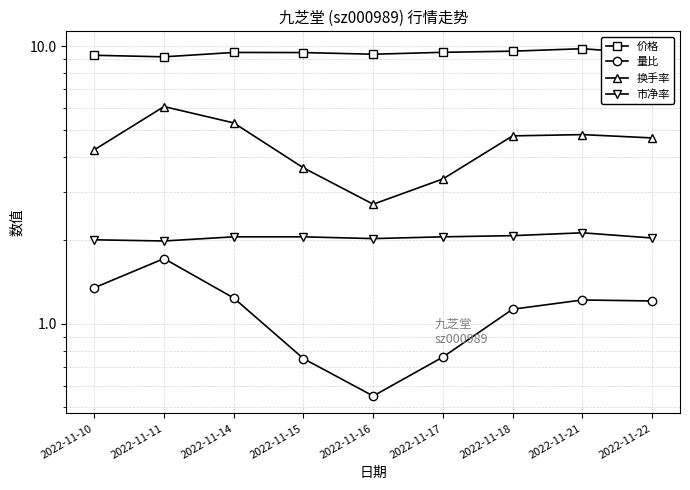

True or false: 量比 has a value of 1.7 at 2022-11-11.

True